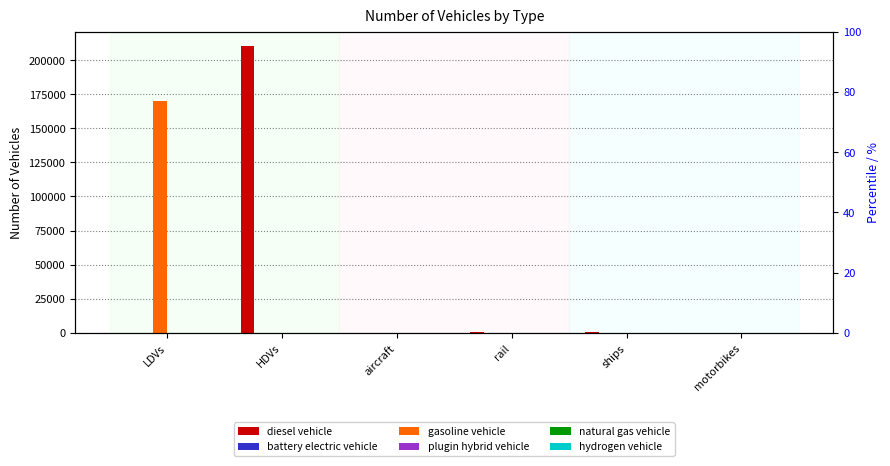

The gasoline vehicle series shows 0 at HDVs. True or false?

True